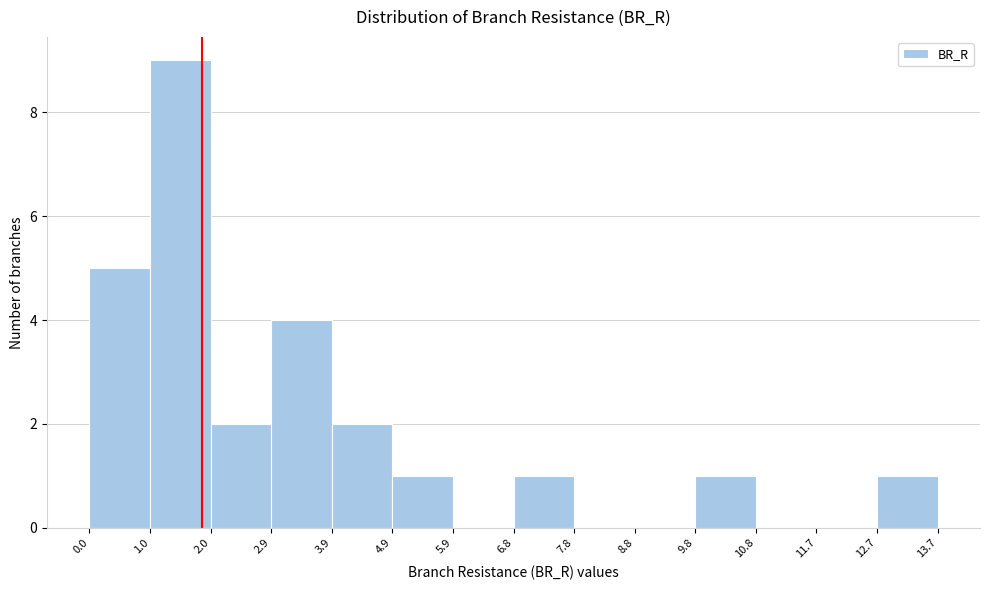

How tall is the bar that spans 6.8 to 7.8 on the x-axis? The values are not printed on the chart, so give them approximately, as read against the axis.

1